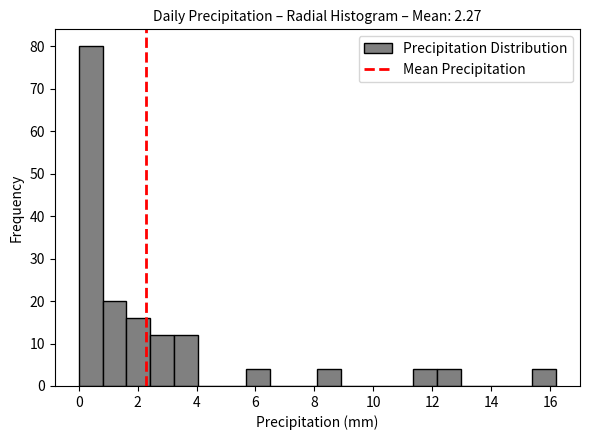

Over which range of the x-axis is the bar tallest?

0.0 to 0.8